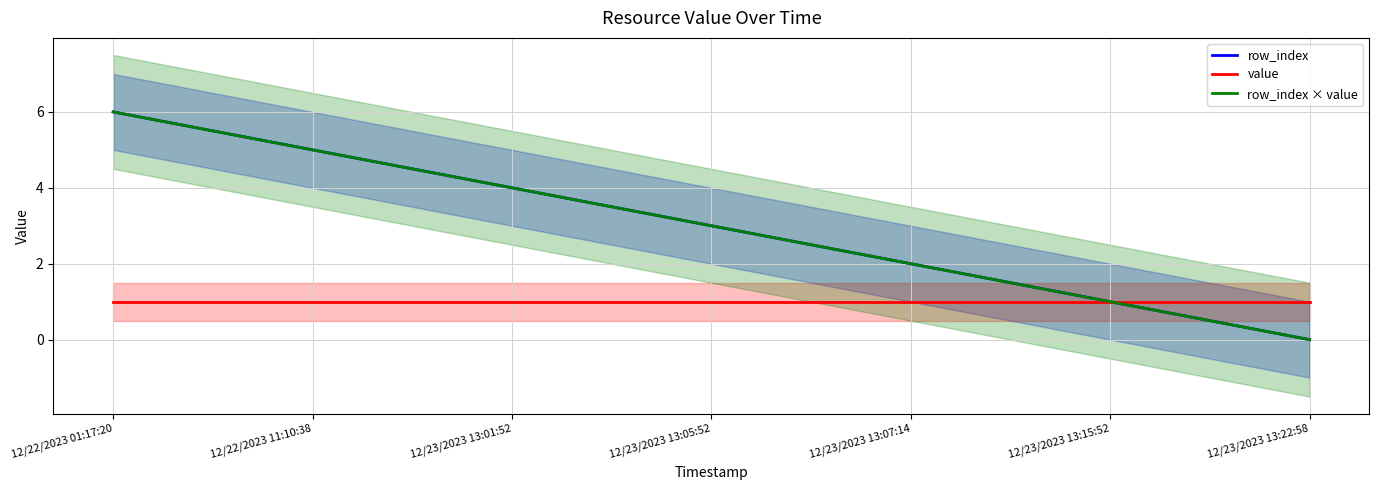

At 12/23/2023 13:22:58, list the series in order from smallest to largest.

row_index, row_index × value, value